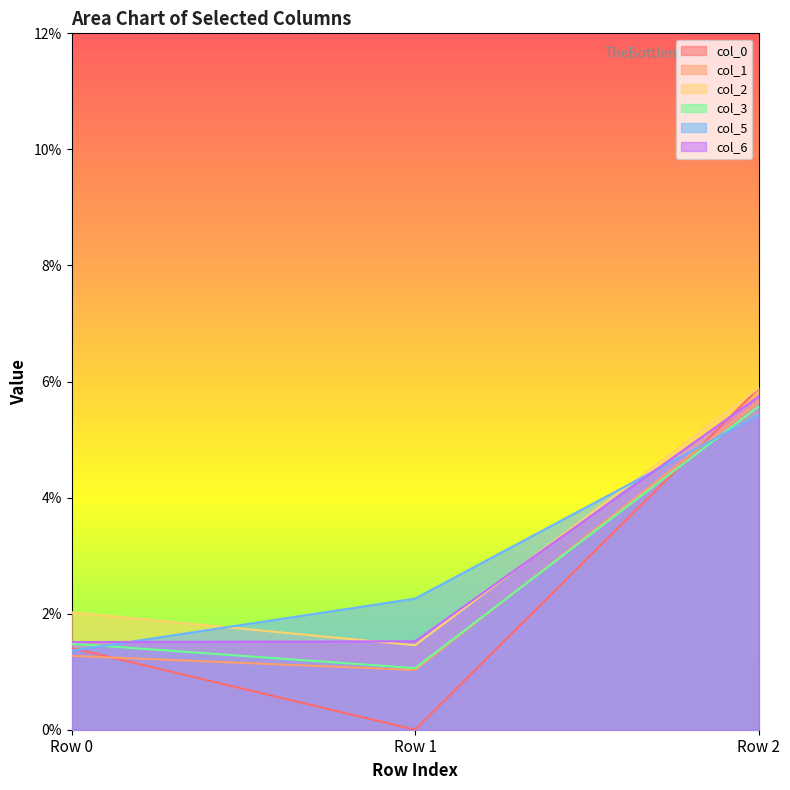

Which series has the largest total across all categories?

col_2